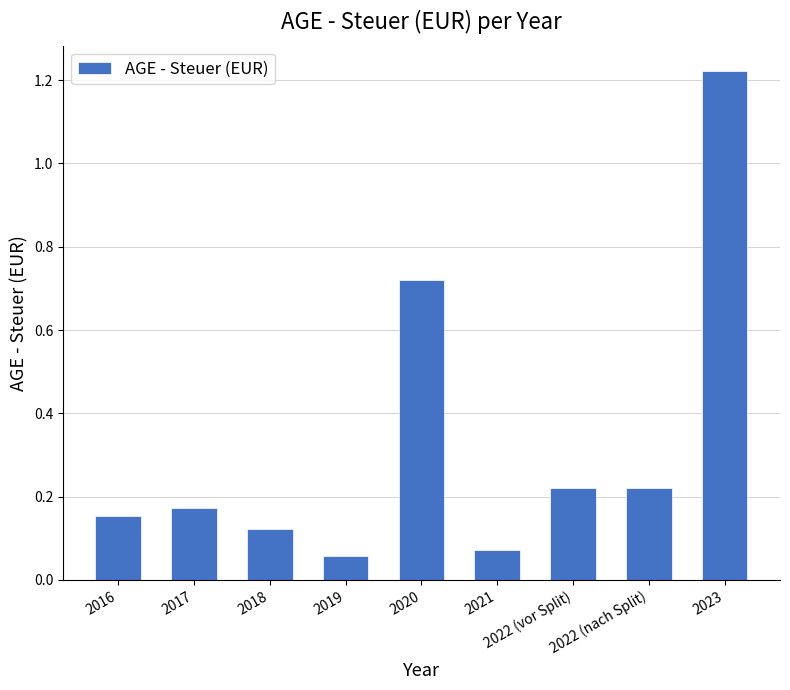

Is it true that the value at 2017 is 0.3?

False